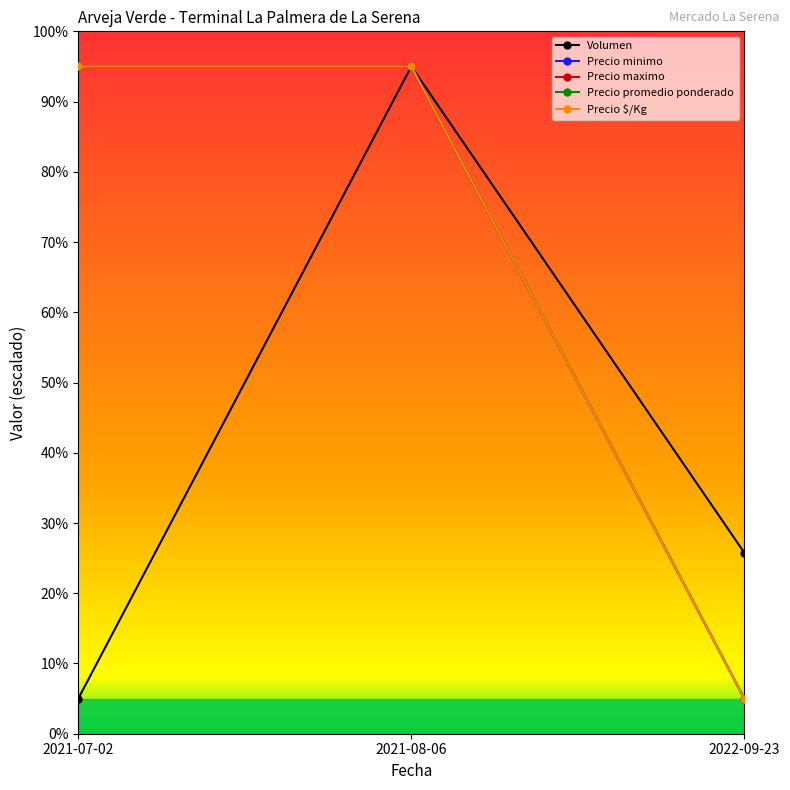

Reading left to right, list all the values displayed in this chart.

Volumen: 2021-07-02=5.0	2021-08-06=95.0	2022-09-23=25.8
Precio minimo: 2021-07-02=95.0	2021-08-06=95.0	2022-09-23=5.0
Precio maximo: 2021-07-02=95.0	2021-08-06=95.0	2022-09-23=5.0
Precio promedio ponderado: 2021-07-02=95.0	2021-08-06=95.0	2022-09-23=5.0
Precio $/Kg: 2021-07-02=95.0	2021-08-06=95.0	2022-09-23=5.0